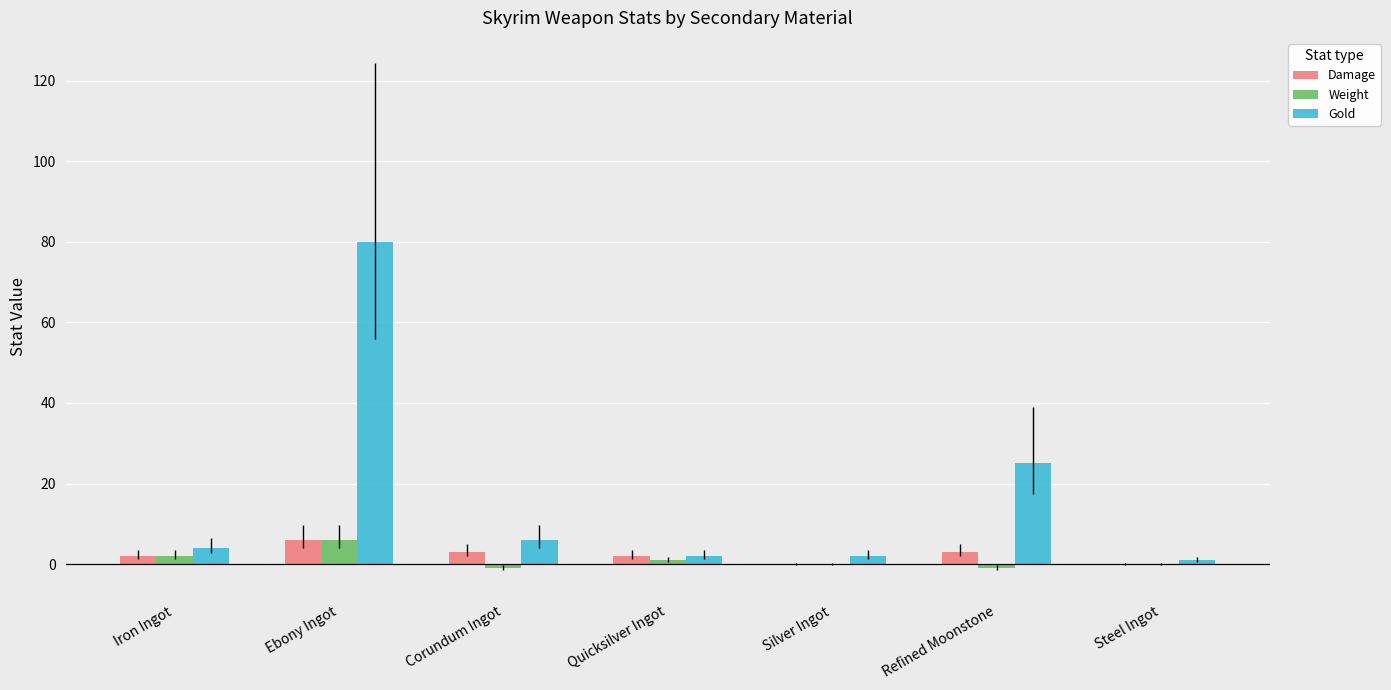

At which category is the sum across all series the highest?

Ebony Ingot